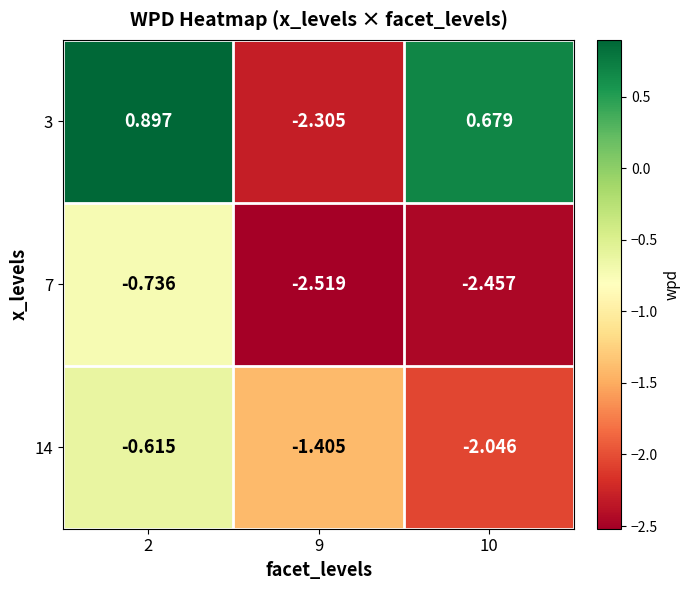

Is the value of 14 at 9 greater than the value of 3 at 10?

No